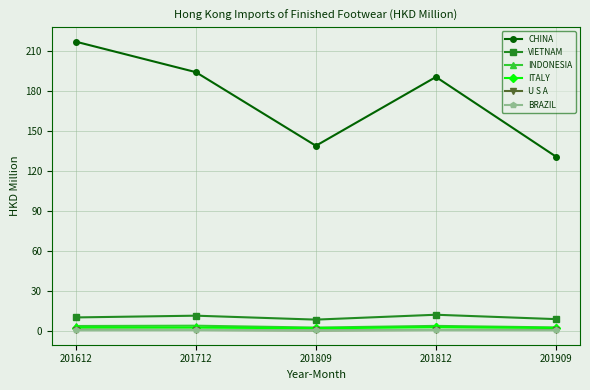

What is the minimum value shown in the chart?

0.7